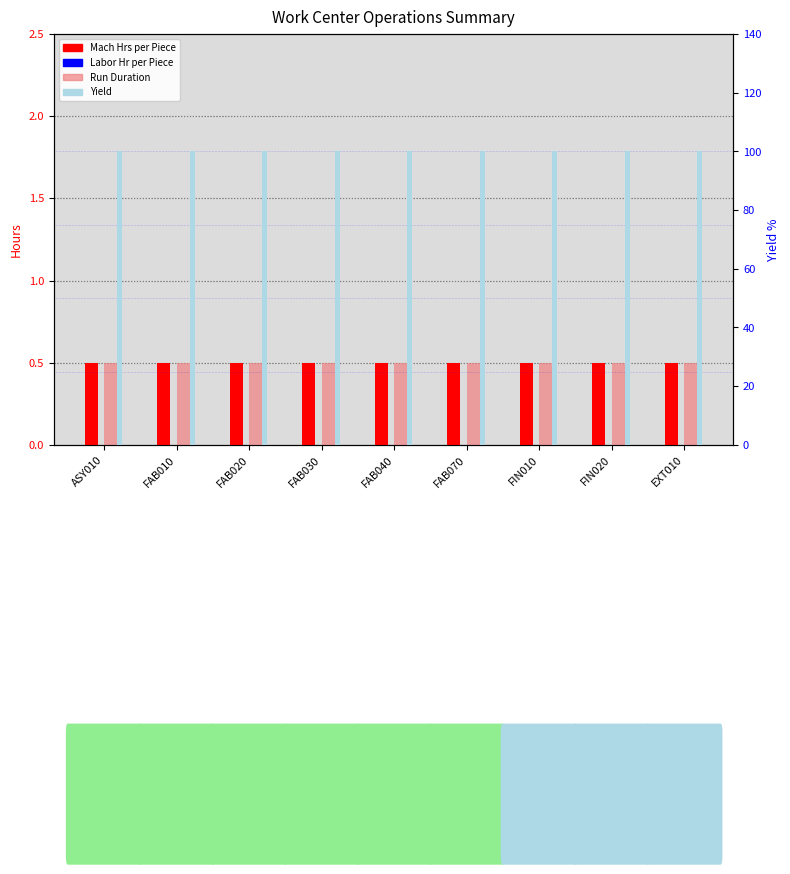

What is the sum of the Run Duration values at EXT010 and FIN010?

1.0